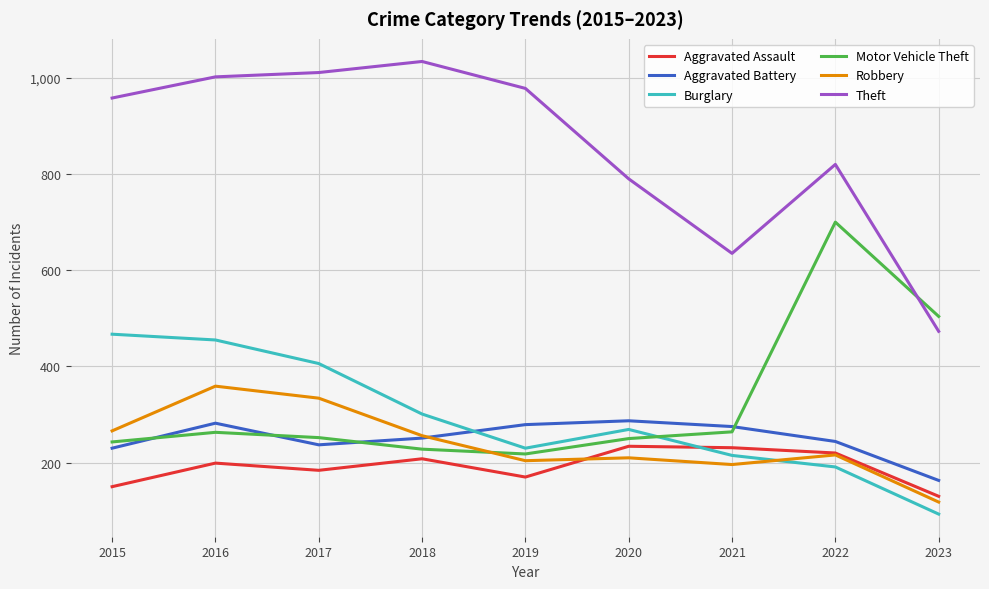

True or false: Theft and Aggravated Assault intersect in this chart.

False